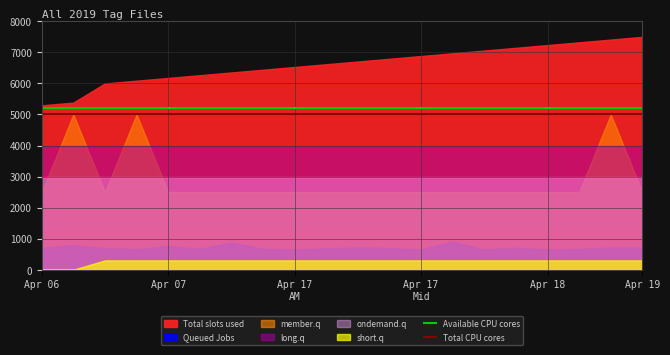

True or false: Available CPU cores has more than 0 interior local peaks.

False